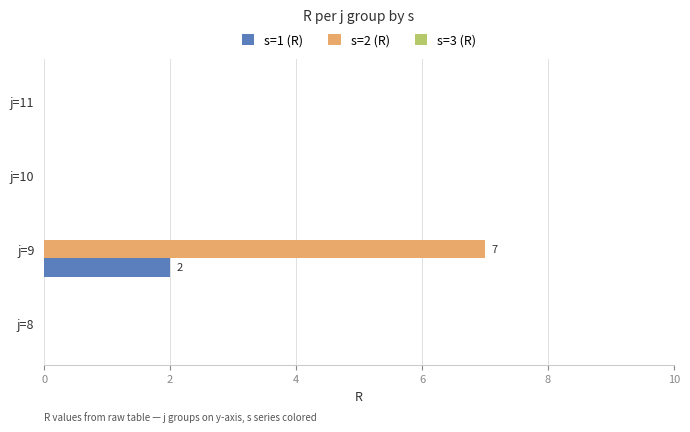

Which category has the highest value in the s=2 (R) series?

j=9